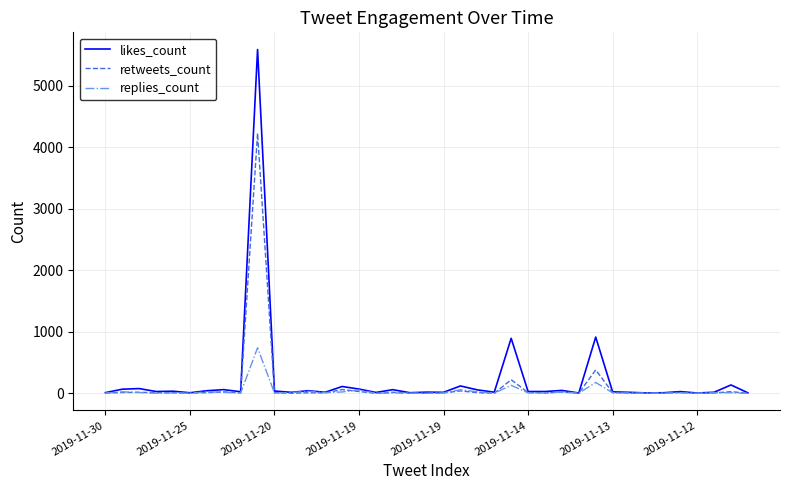

Which series has the widest spread of values?

likes_count